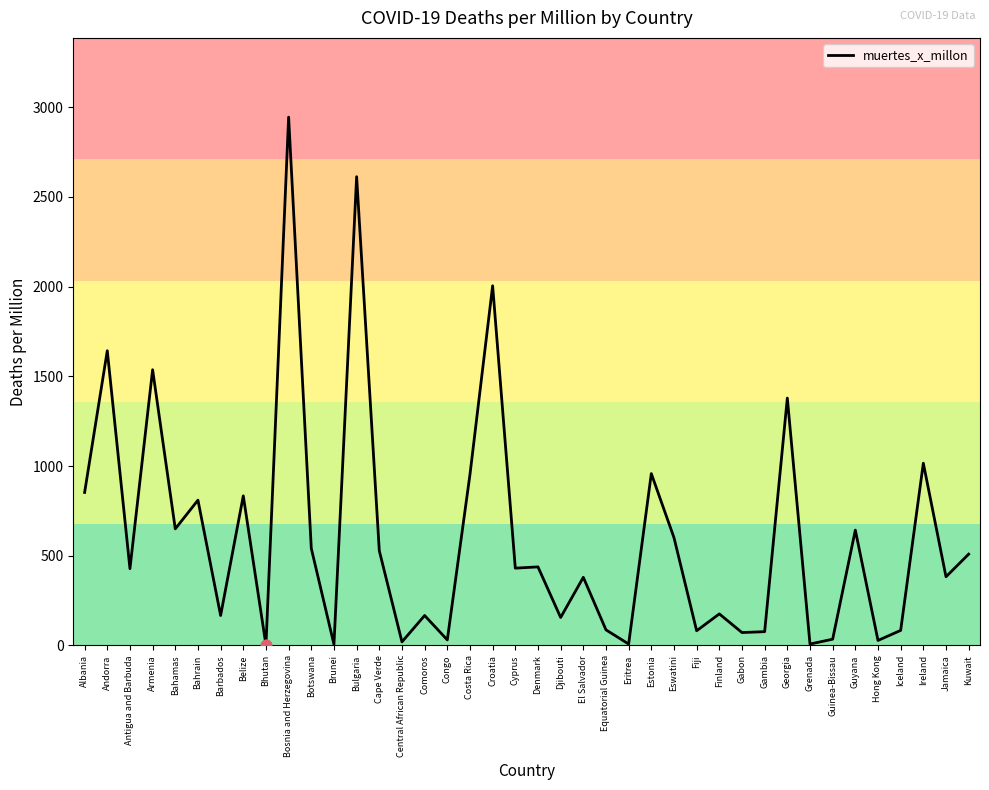

Between Brunei and Guinea-Bissau, which is larger?

Guinea-Bissau